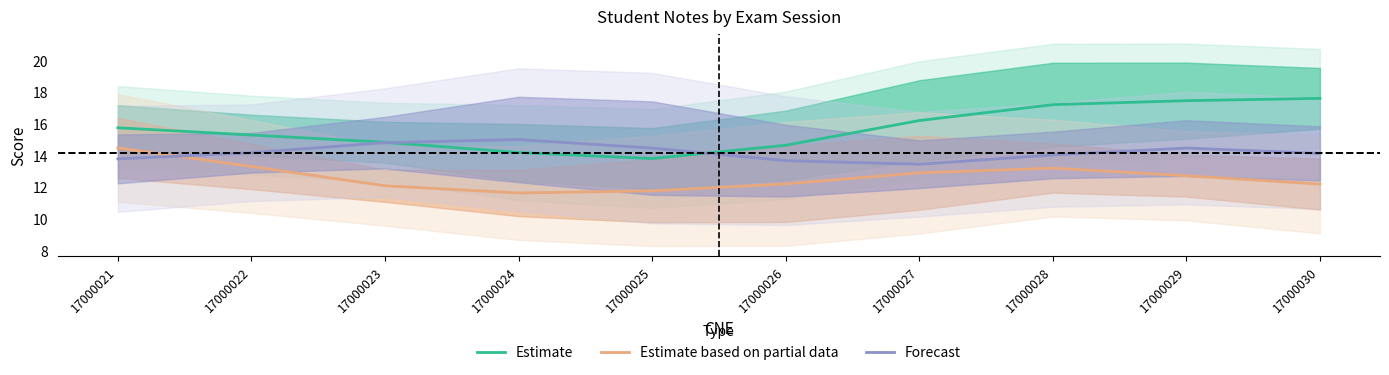

What are all the series names shown in the legend?

Estimate, Estimate based on partial data, Forecast